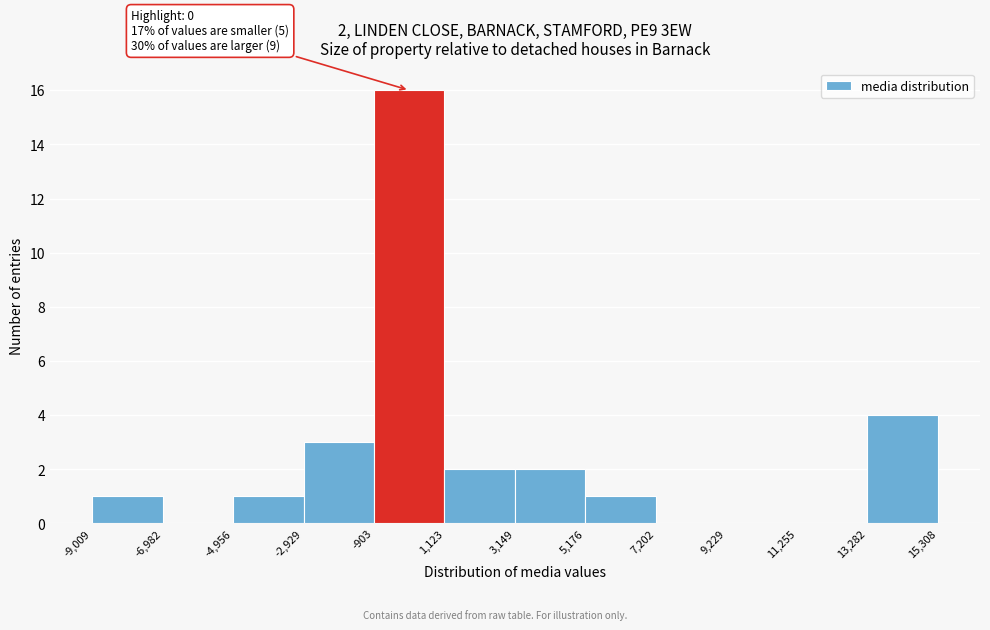

Which range on the x-axis has the tallest bar?

-903 to 1,123